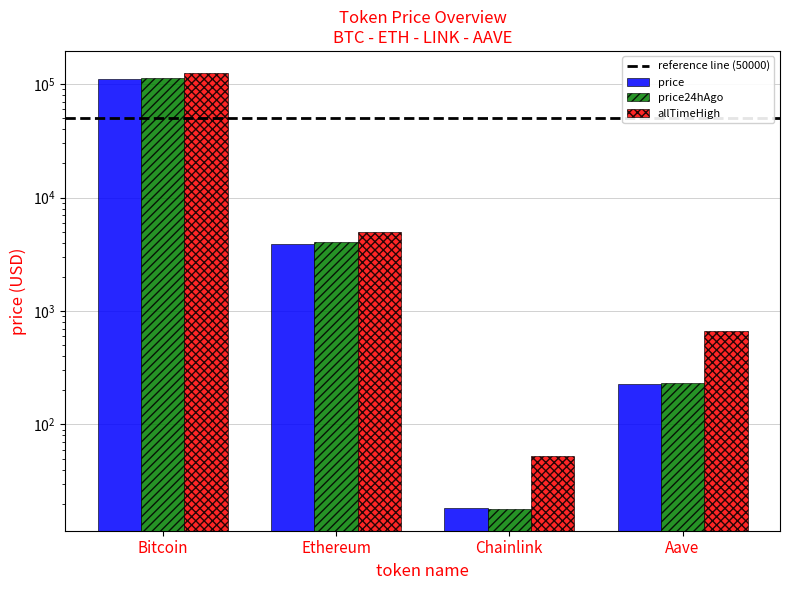

What is the difference between the price24hAgo values at Chainlink and Ethereum?

4021.3